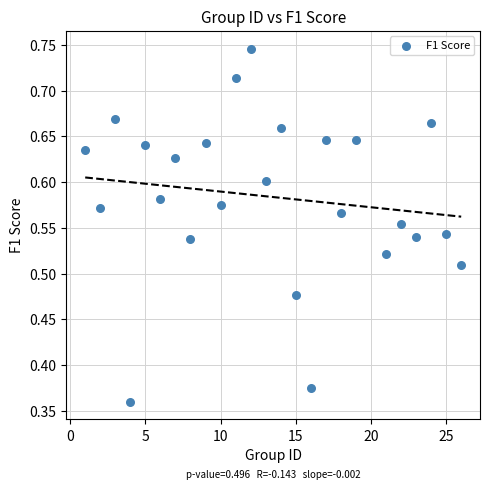

What is the range of X values (max minus min)?

25.0